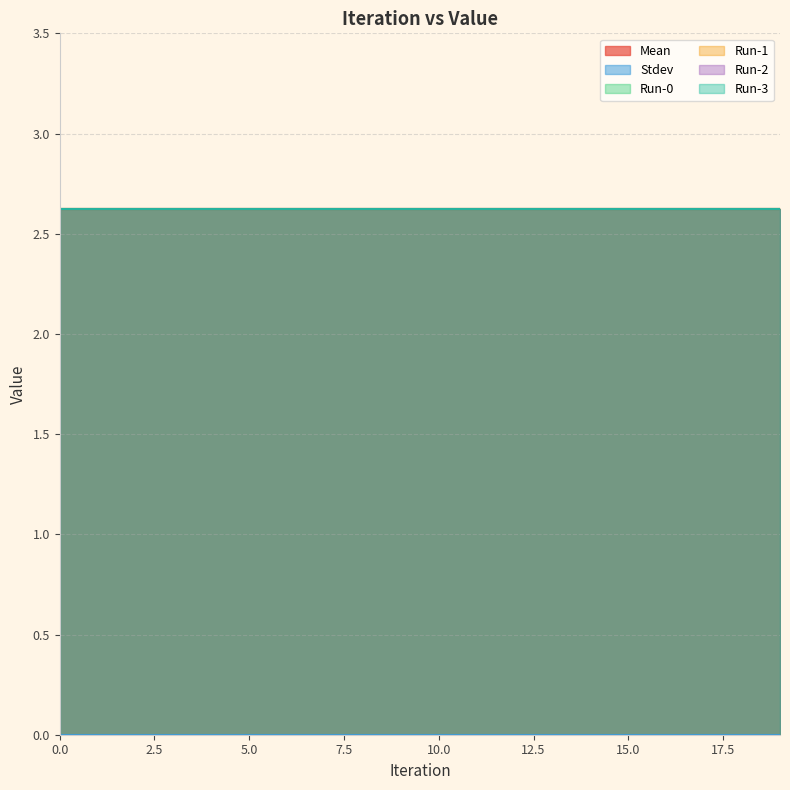

What is the value of the Run-3 point at the 19th from the left?

2.6